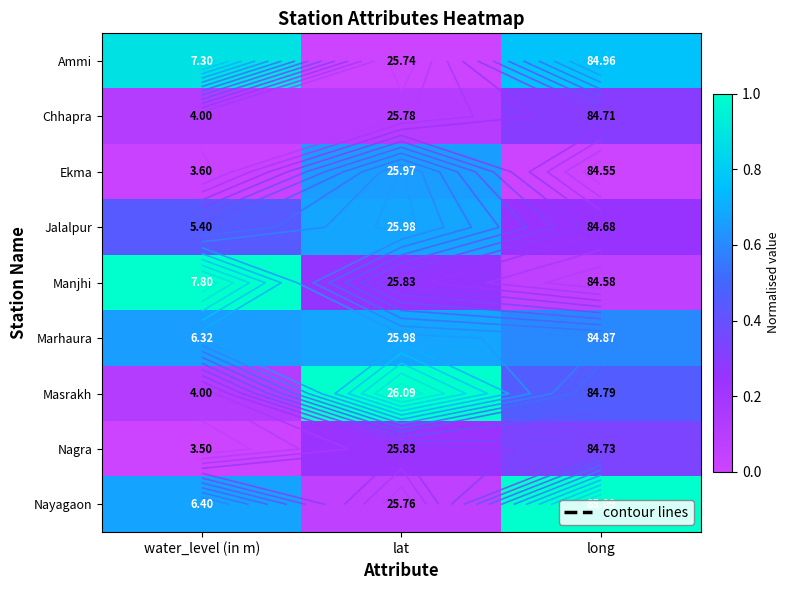

What is the maximum value shown in the chart?

1.0